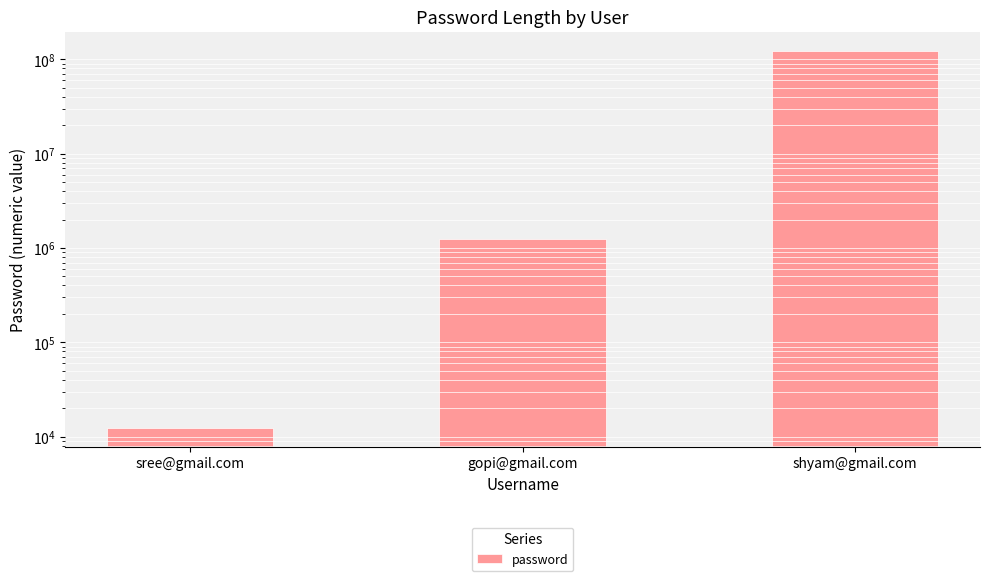

Between shyam@gmail.com and gopi@gmail.com, which is larger?

shyam@gmail.com